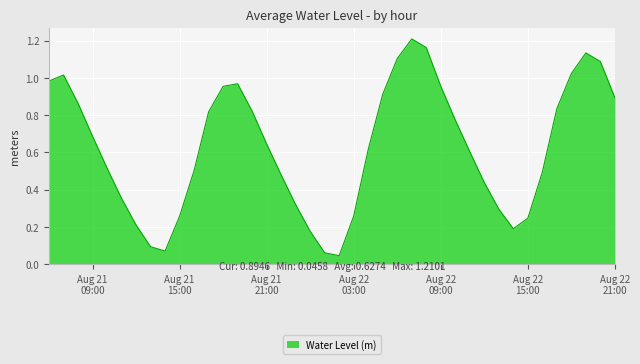

Does the chart display data point markers on the line(s)?

No